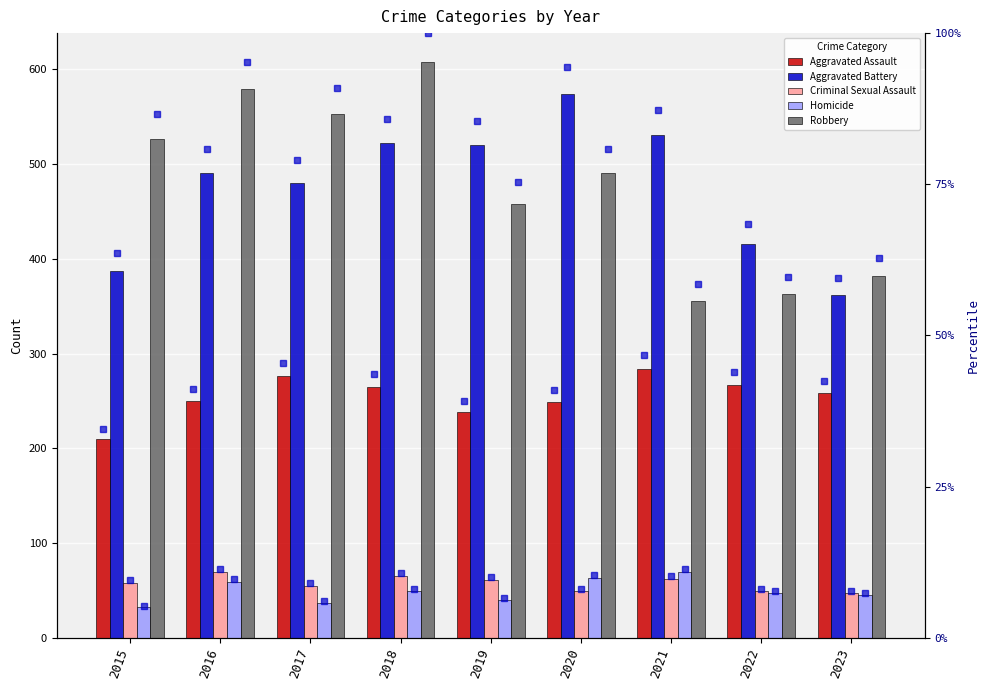

What is the value of the Aggravated Assault bar at the 1st from the left?

210.0